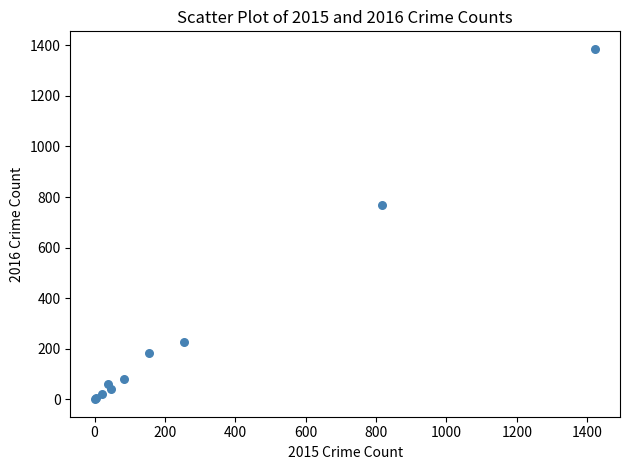

What Y value in the scatter plot is closest to 693?

767